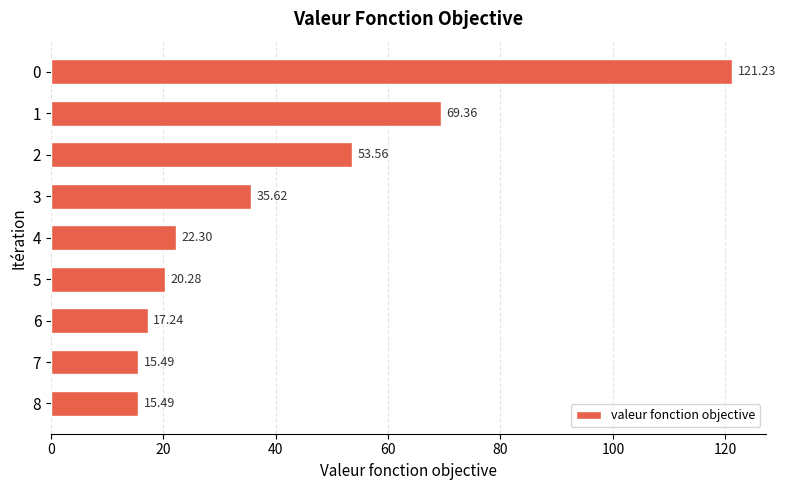

What is the change in value from 3 to 4?

-13.3